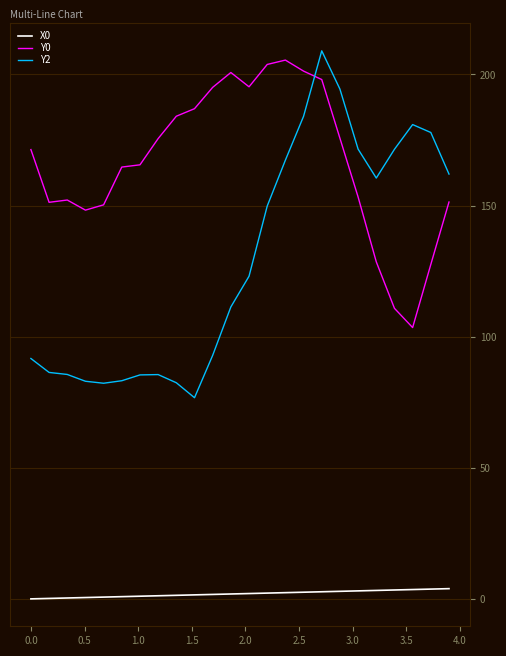

True or false: X0 and Y2 cross at least once.

False